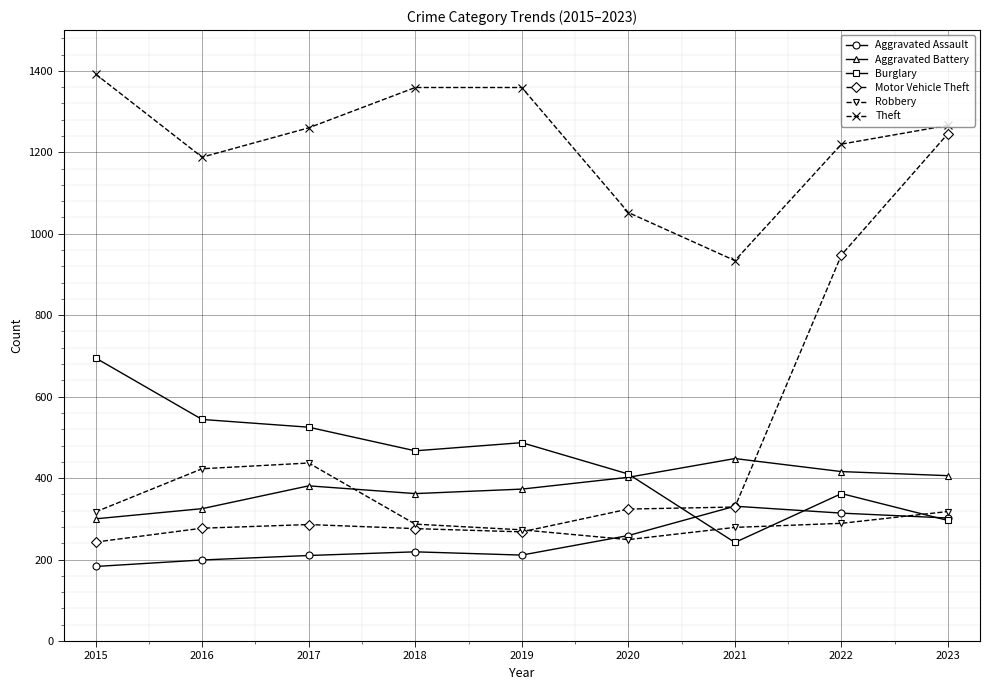

True or false: Aggravated Assault and Theft cross at least once.

False